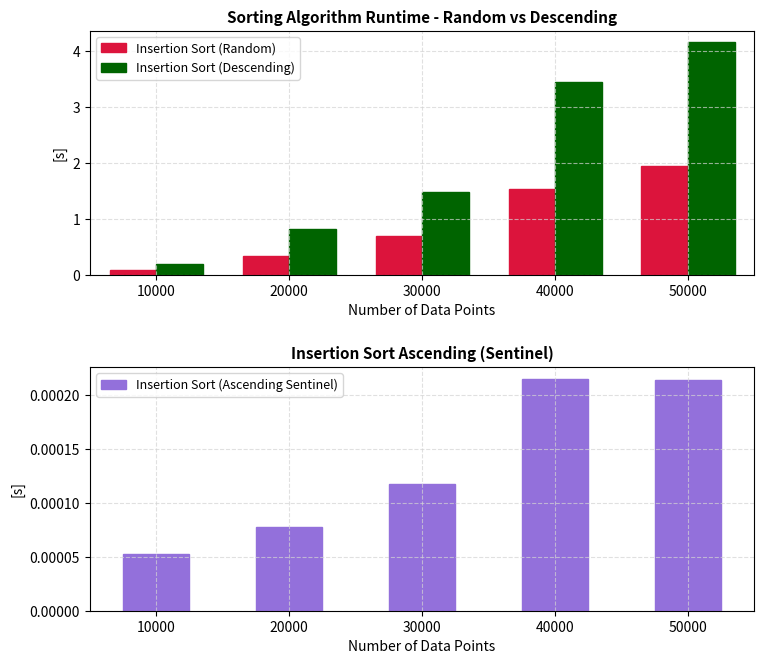

List the series in order of their overall mean, lowest first.

Insertion Sort (Ascending Sentinel), Insertion Sort (Random), Insertion Sort (Descending)